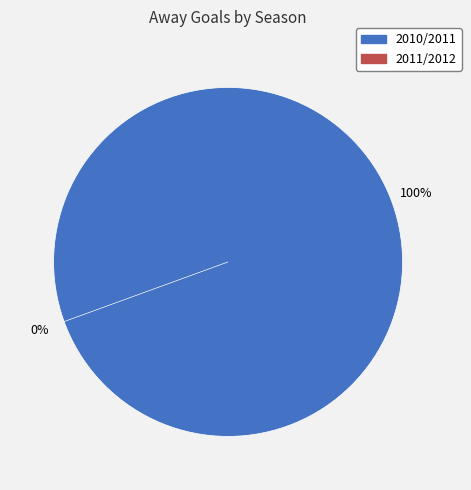

Does any single category account for the majority?

Yes